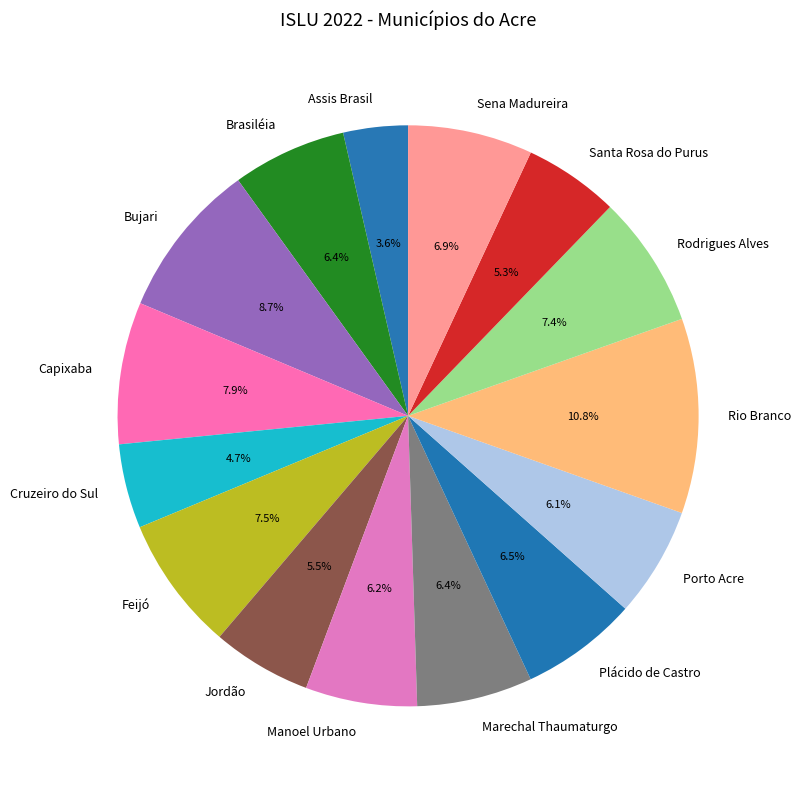

Does any single category account for the majority?

No